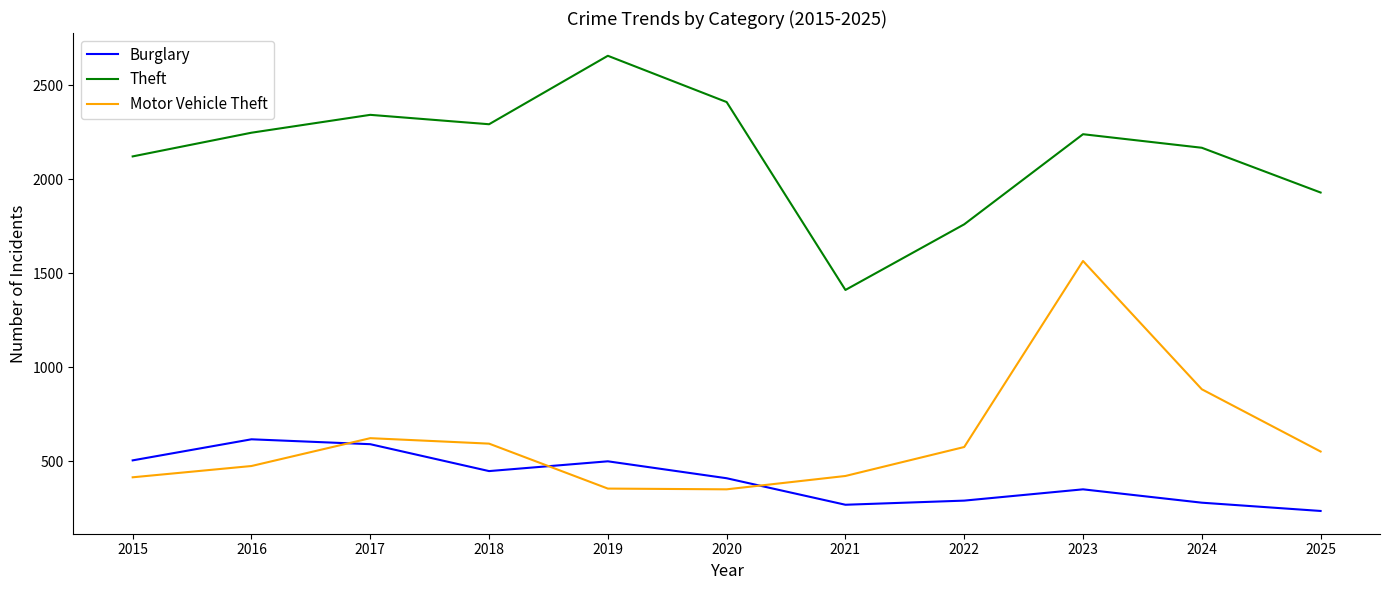

What is the difference between the highest and lowest values at 2019?

2301